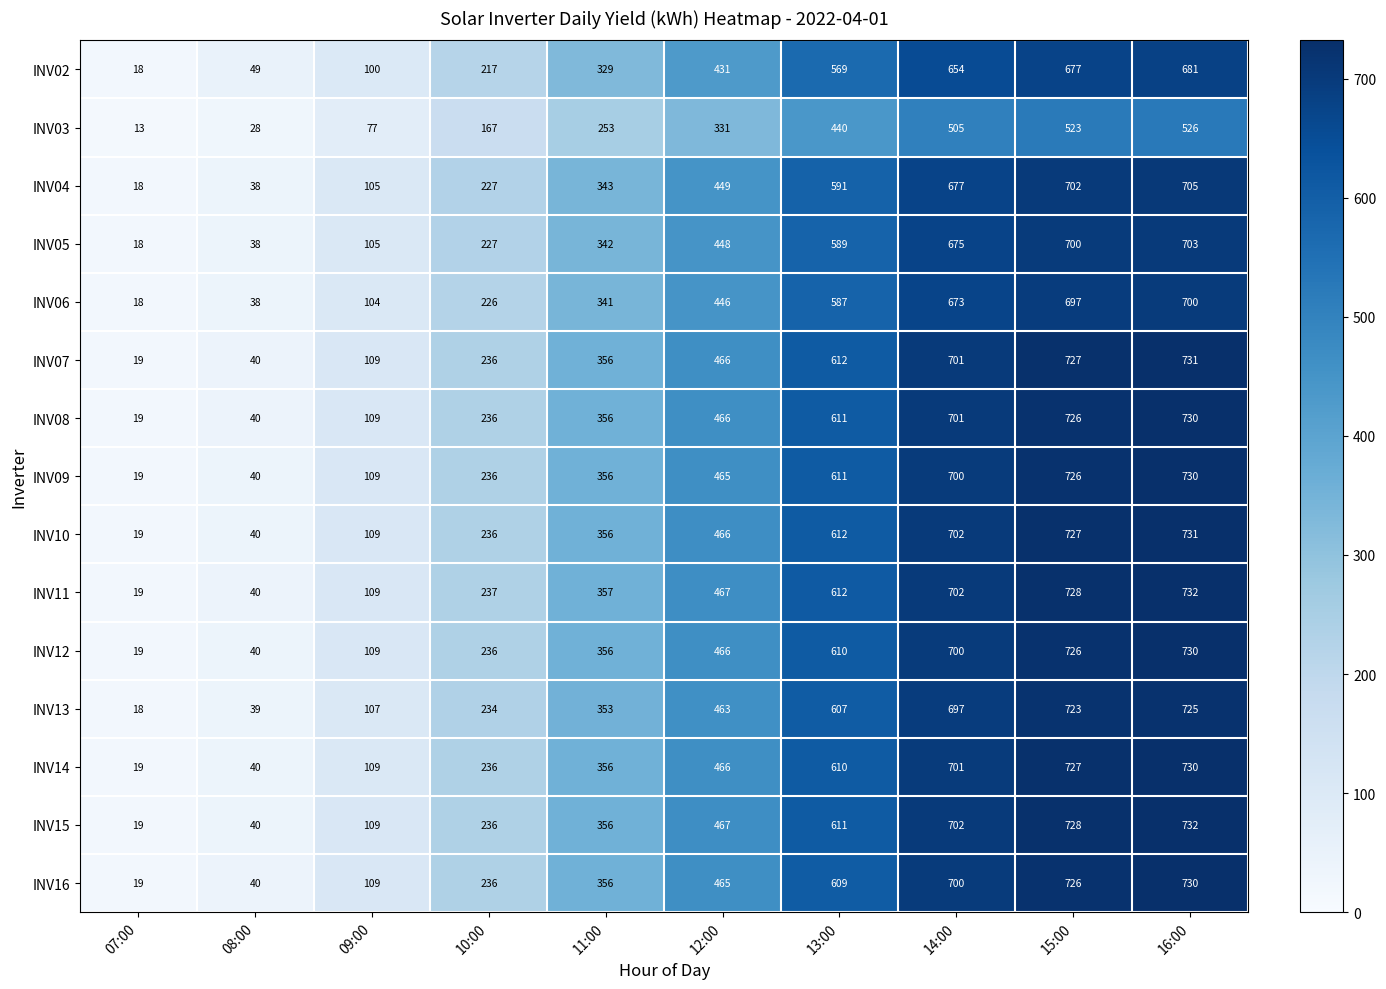

Which series has the largest total across all categories?

INV11